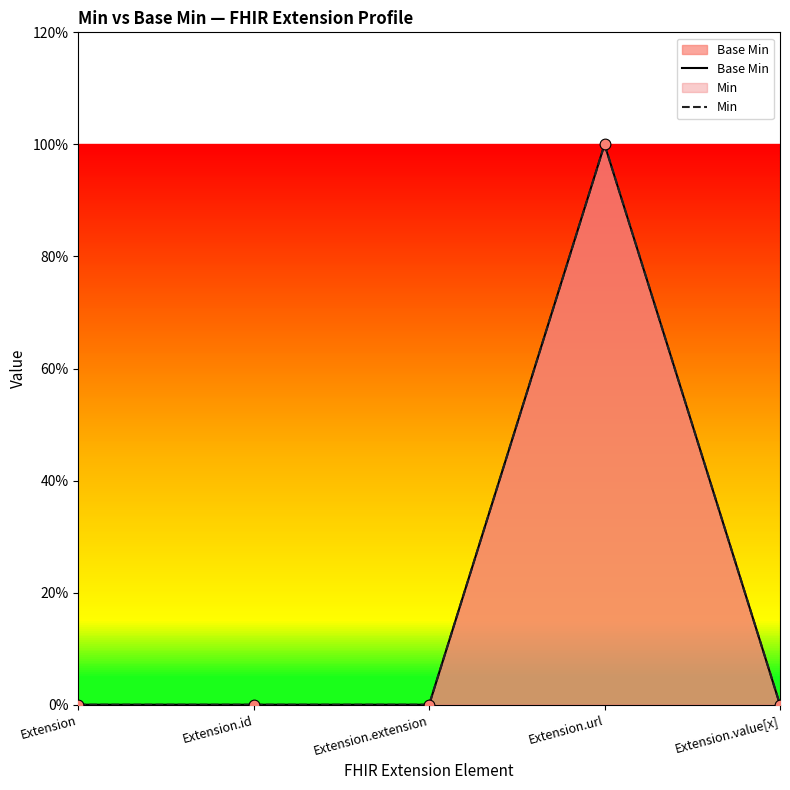

Which series has the largest Y range (max minus min)?

Base Min